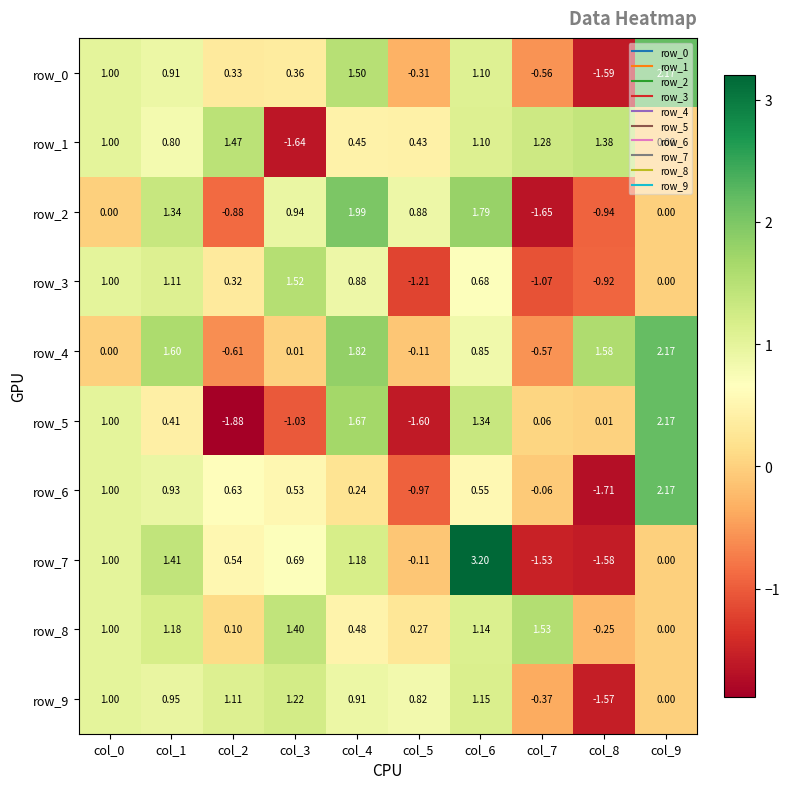

Is the value of row_0 at col_2 greater than the value of row_2 at col_7?

Yes